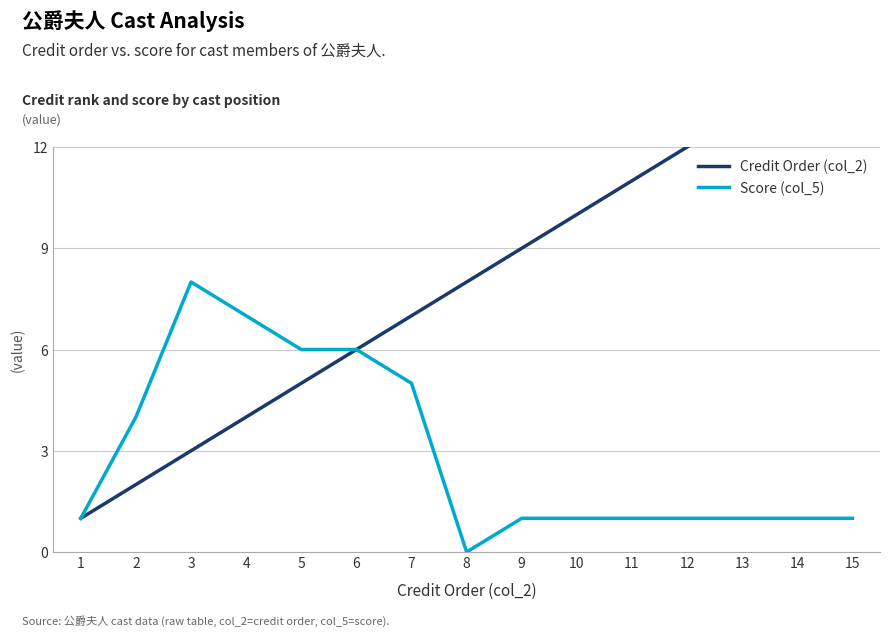

What is the approximate value of Credit Order (col_2) at 2?

2